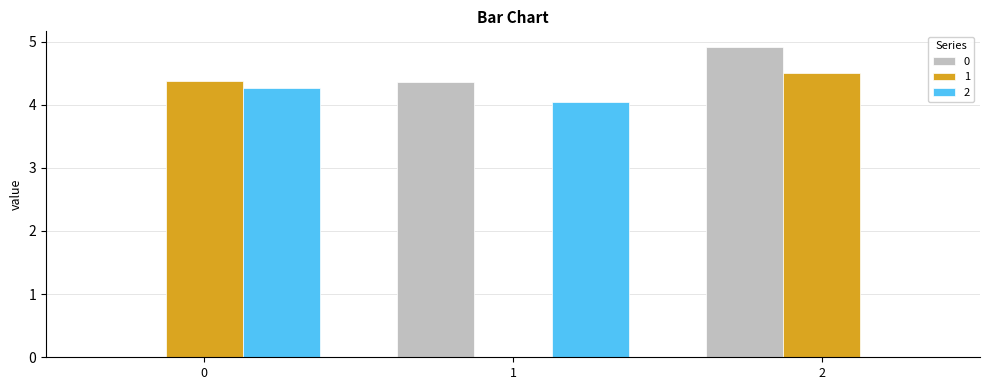

What is the average value of the 2 series?

2.8